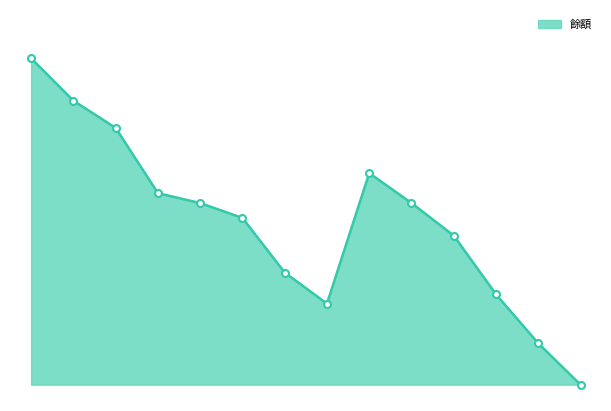

Where is the data nearest to the value 5000?

5